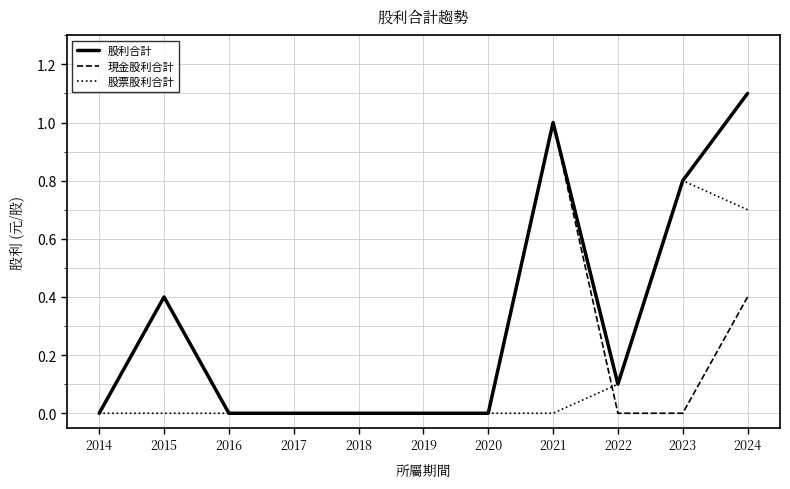

True or false: 股利合計 and 股票股利合計 cross at least once.

False